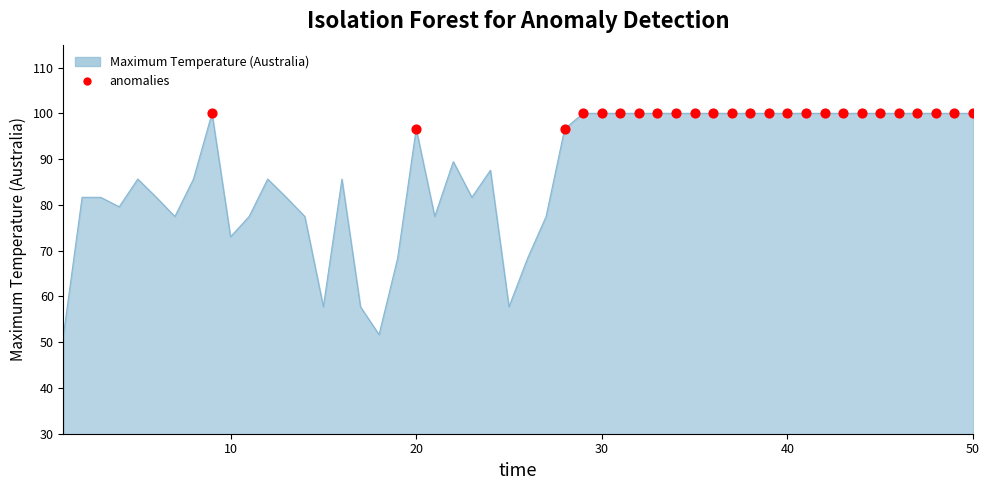

What is the greatest value displayed?

100.0